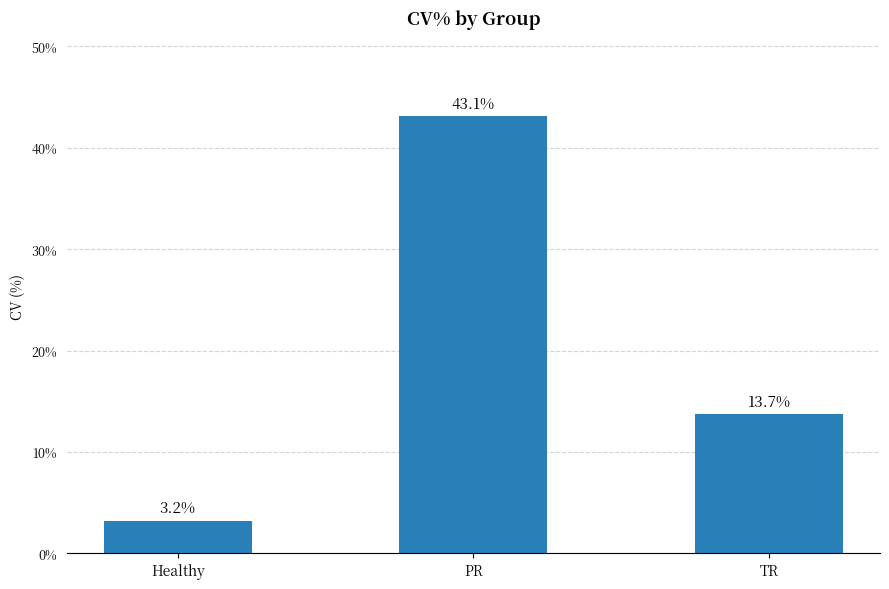

What is the label of the 2nd bar from the left?

PR